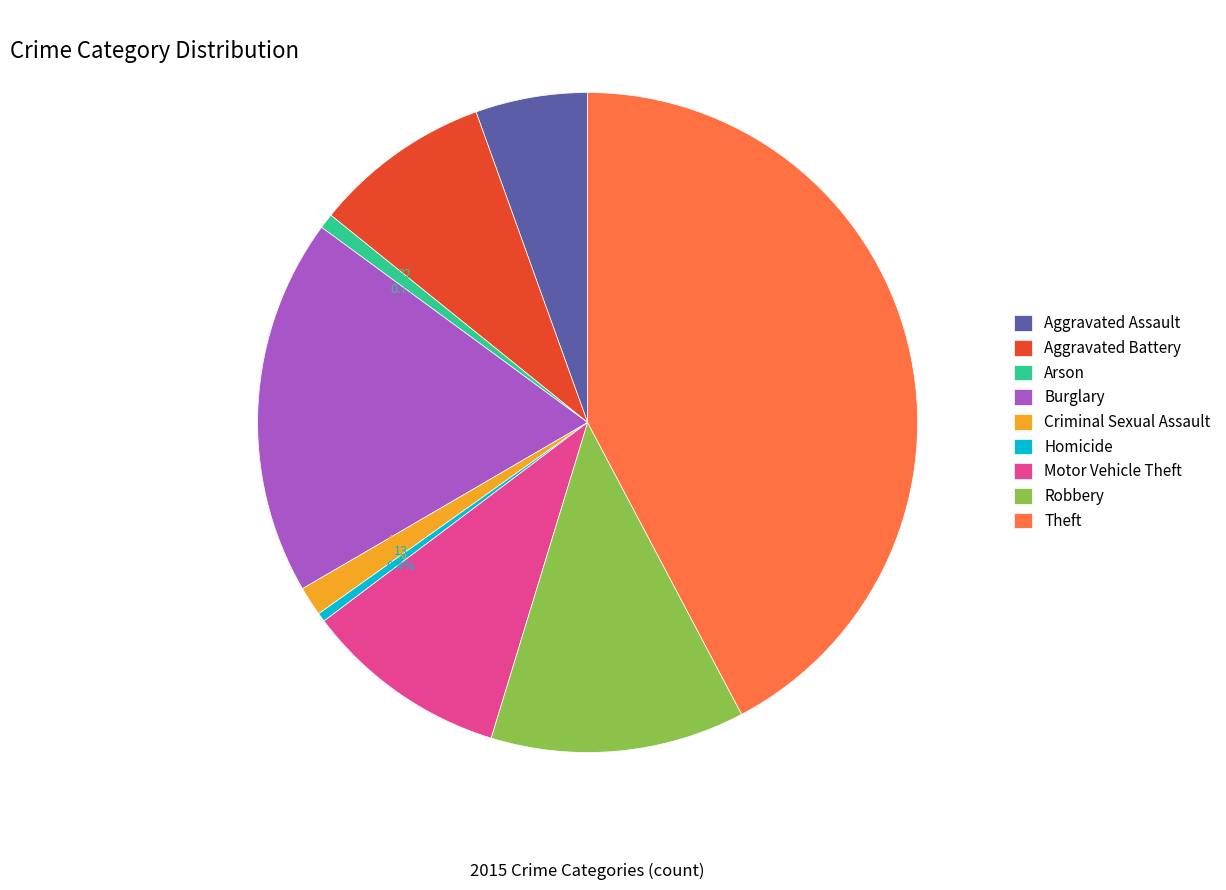

Which has a higher value, Theft or Robbery?

Theft